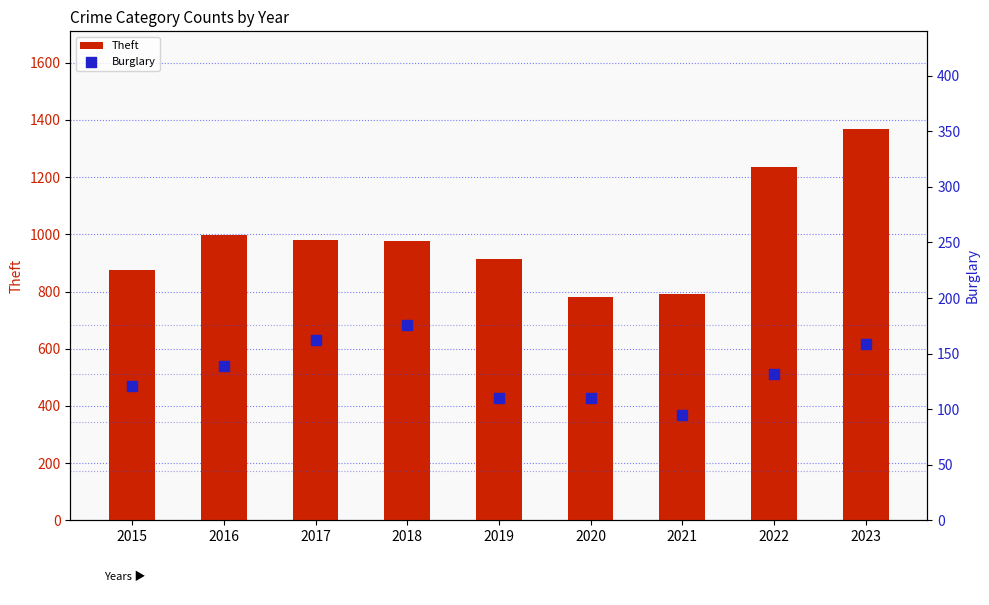

At how many categories does at least one series exceed 548?

9